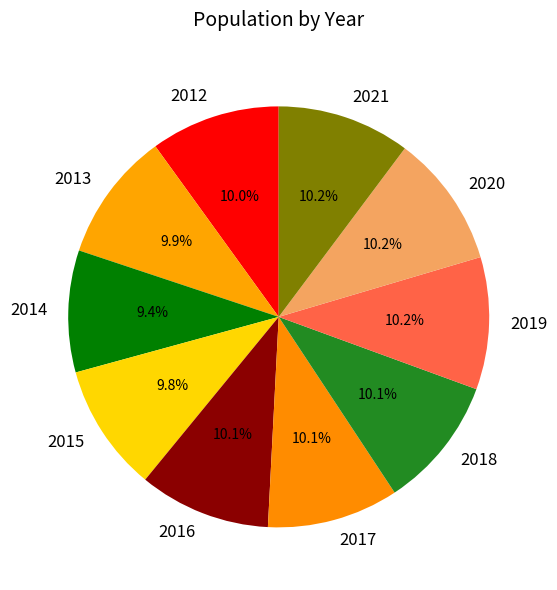

Which has a higher value, 2021 or 2014?

2021